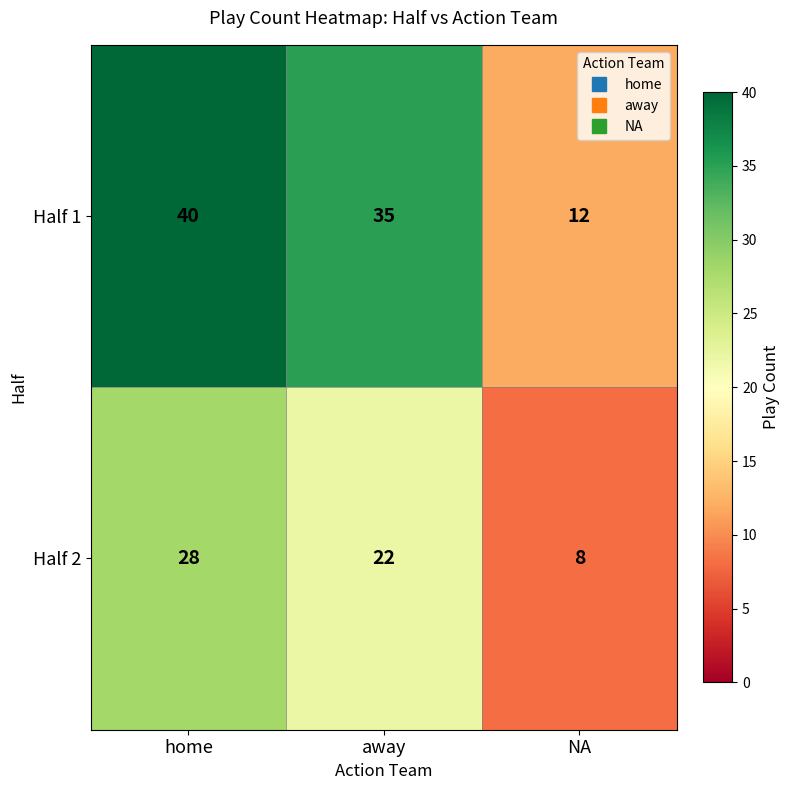

Count the number of categories in the chart.

3